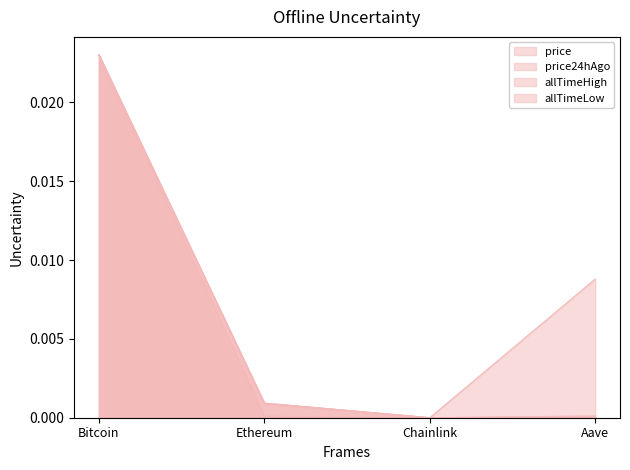

What is the label of the 2nd point from the left?

Ethereum